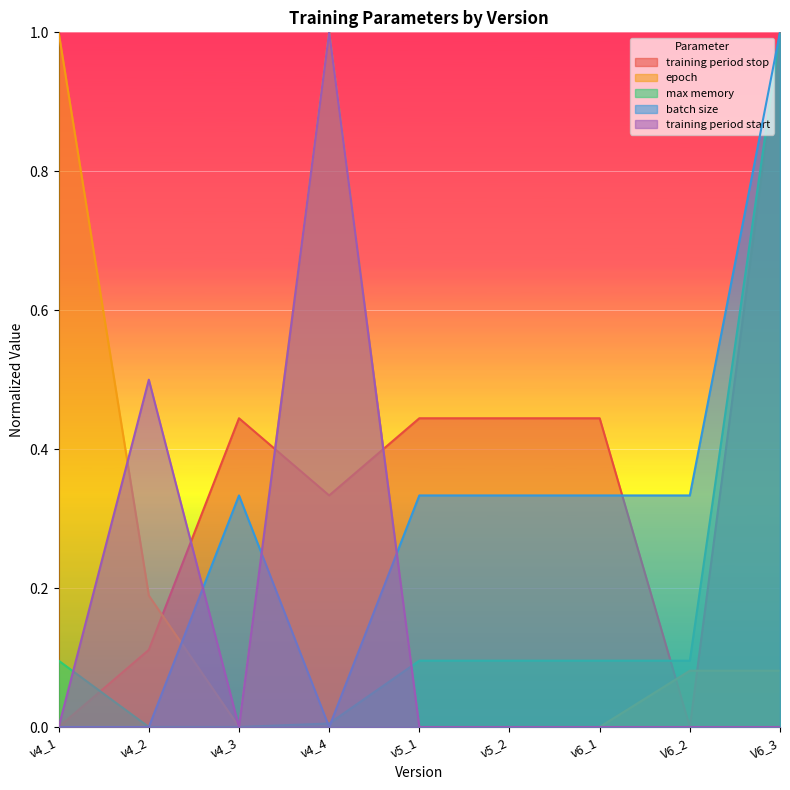

How many lines are shown in the chart?

5